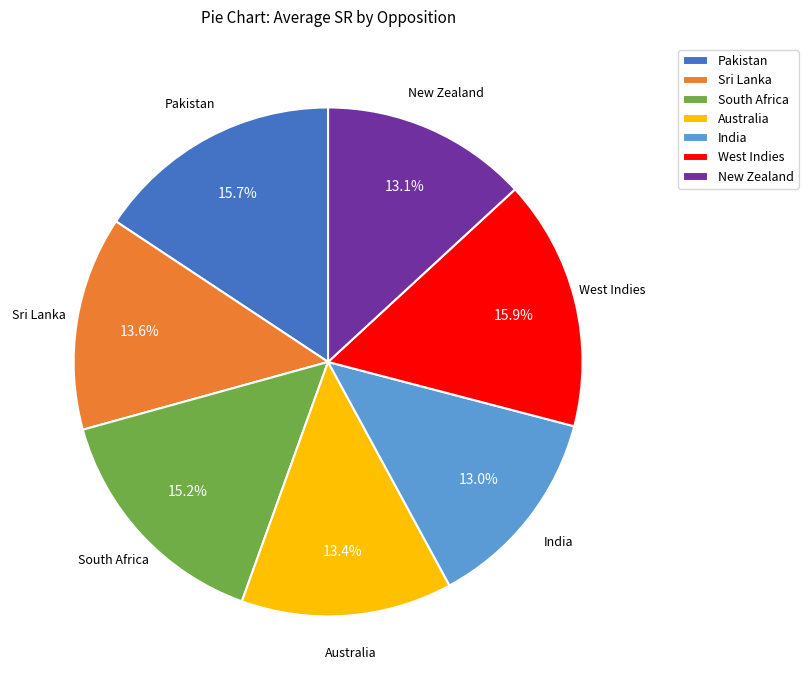

To the nearest percent, what is the difference between the largest and smallest slice percentages?

3%